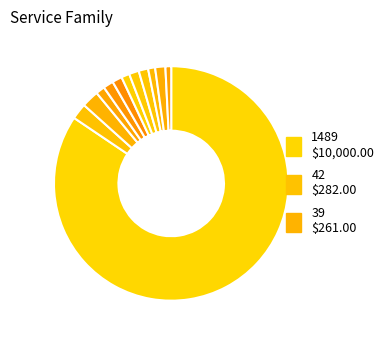

How many segments does this pie chart have?

12